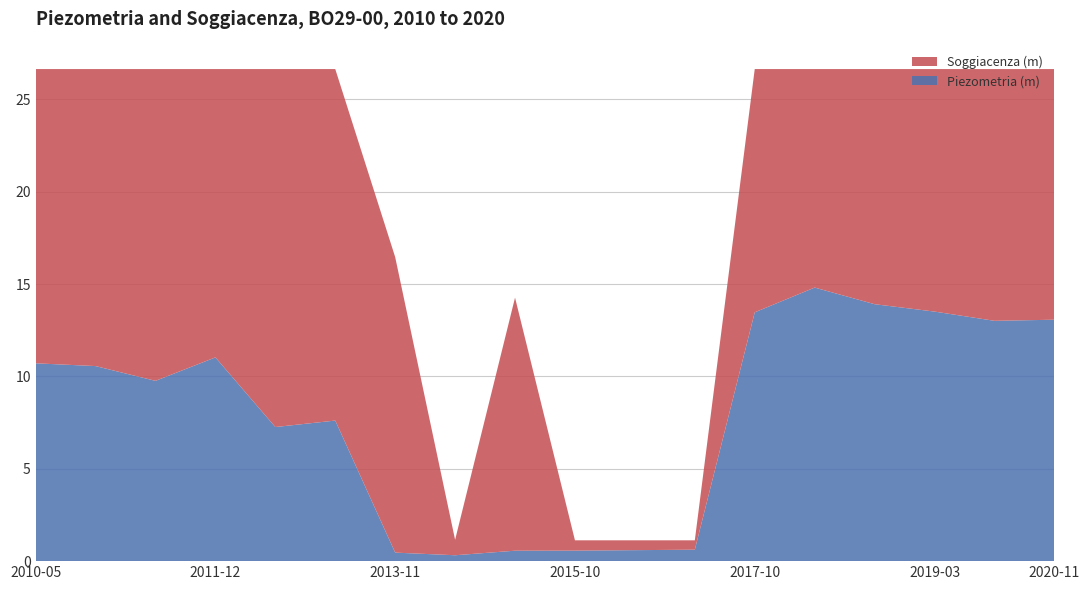

Reading right to left, list all the values displayed in this chart.

Piezometria (m): 2020-11-17=13.1	2019-11-21=13.0	2019-03-15=13.5	2018-11-23=13.9	2018-04-11=14.8	2017-10-13=13.5	2016-12-06=0.6	2016-05-31=0.6	2015-10-29=0.6	2014-12-02=0.6	2014-06-17=0.3	2013-11-26=0.5	2012-12-04=7.6	2012-05-17=7.3	2011-12-13=11.0	2011-05-25=9.8	2010-11-09=10.6	2010-05-06=10.7
Soggiacenza (m): 2020-11-17=13.6	2019-11-21=13.6	2019-03-15=13.1	2018-11-23=12.7	2018-04-11=11.8	2017-10-13=13.2	2016-12-06=0.5	2016-05-31=0.5	2015-10-29=0.6	2014-12-02=13.7	2014-06-17=0.8	2013-11-26=16.0	2012-12-04=19.0	2012-05-17=19.4	2011-12-13=15.6	2011-05-25=16.9	2010-11-09=16.1	2010-05-06=15.9